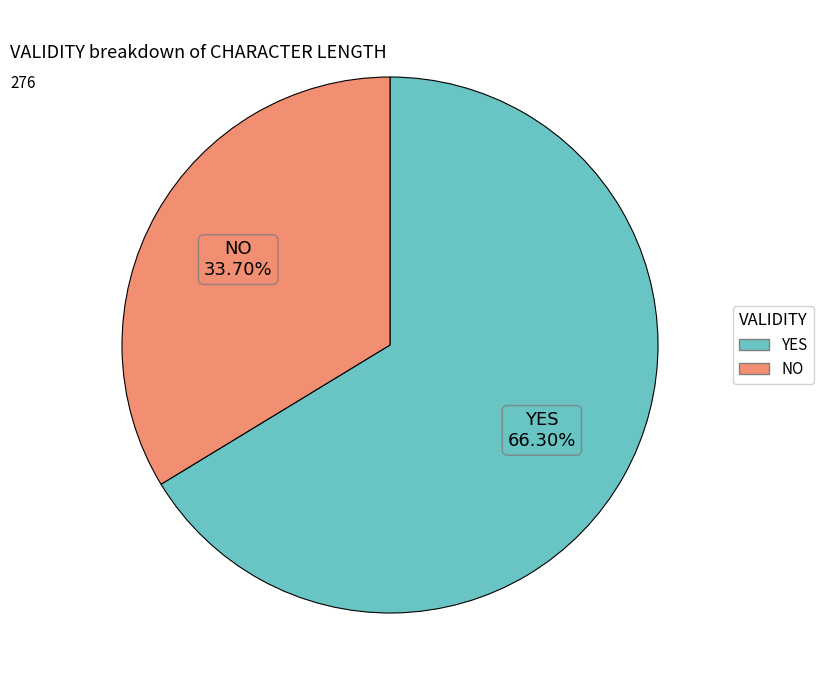

Does any single category account for the majority?

Yes